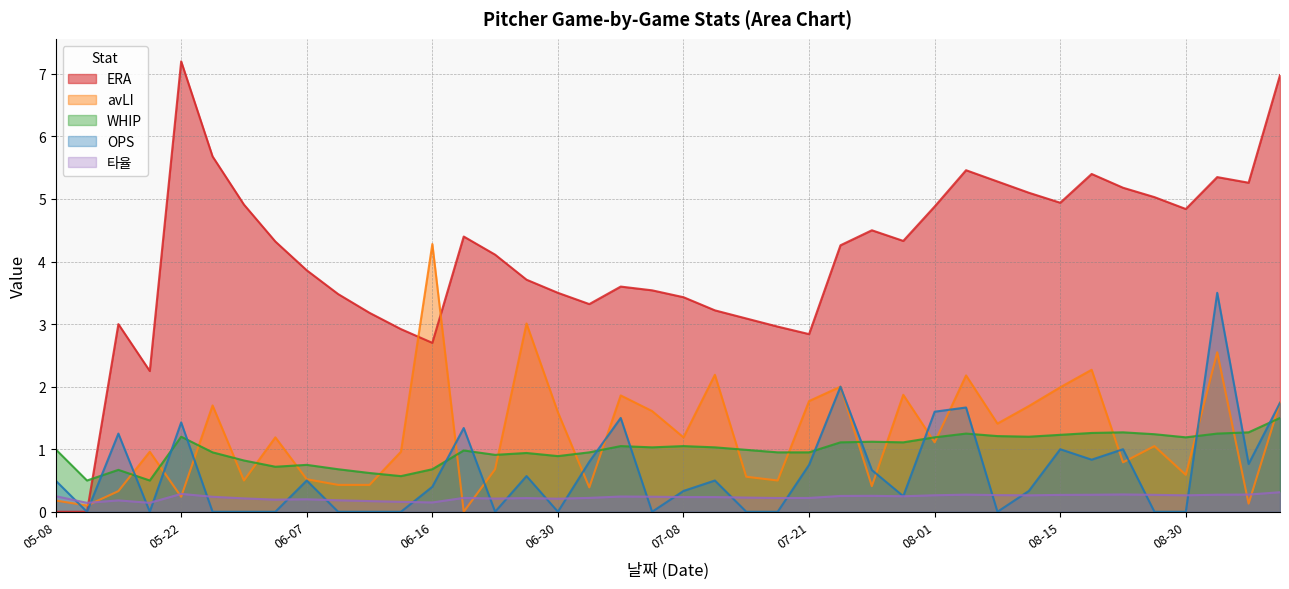

Which category has the lowest value in the 타율 series?

05-13